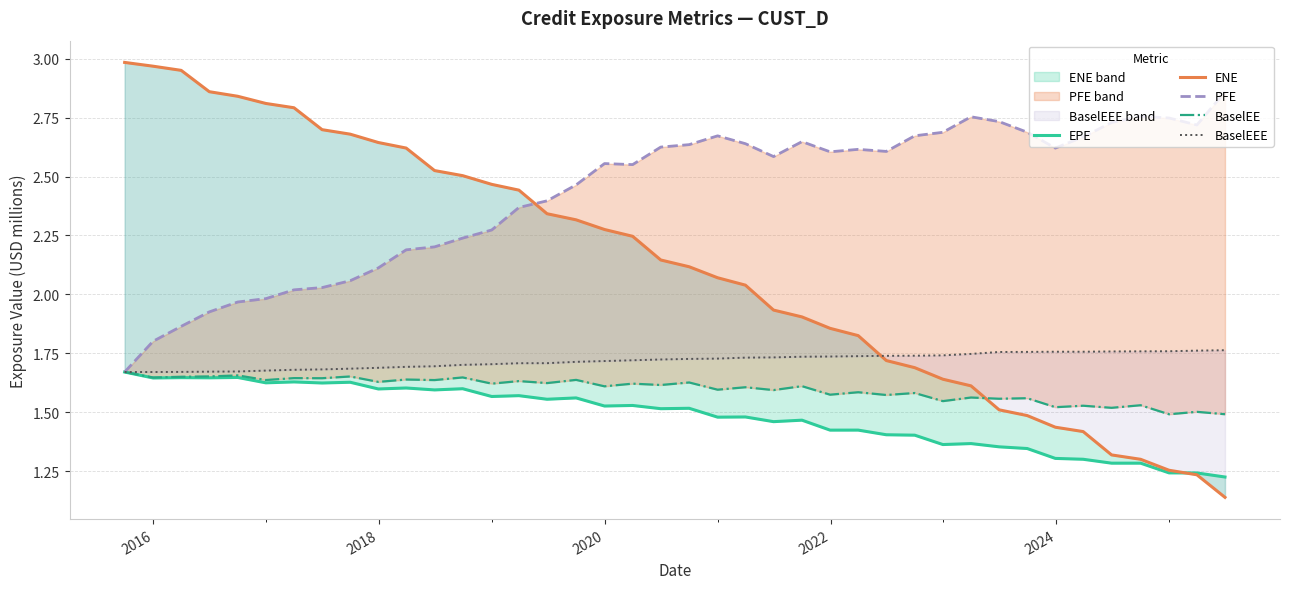

How many data points in PFE are less than 2?

6